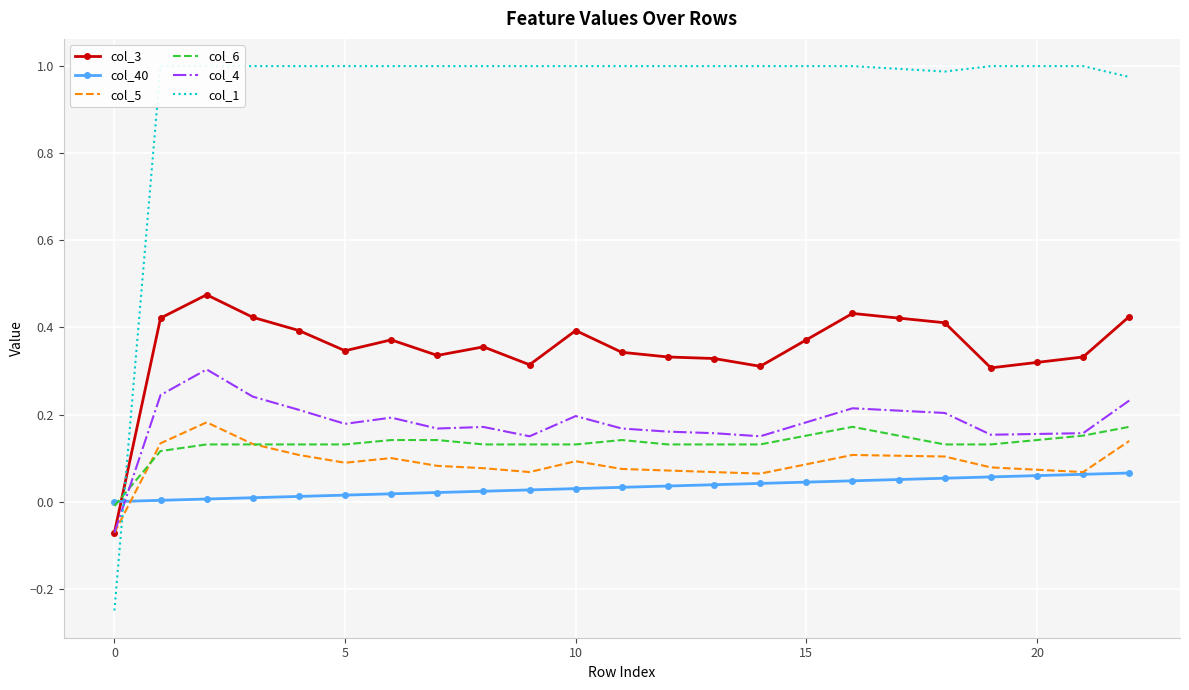

The value of col_5 at 20 is 0.1. True or false?

False